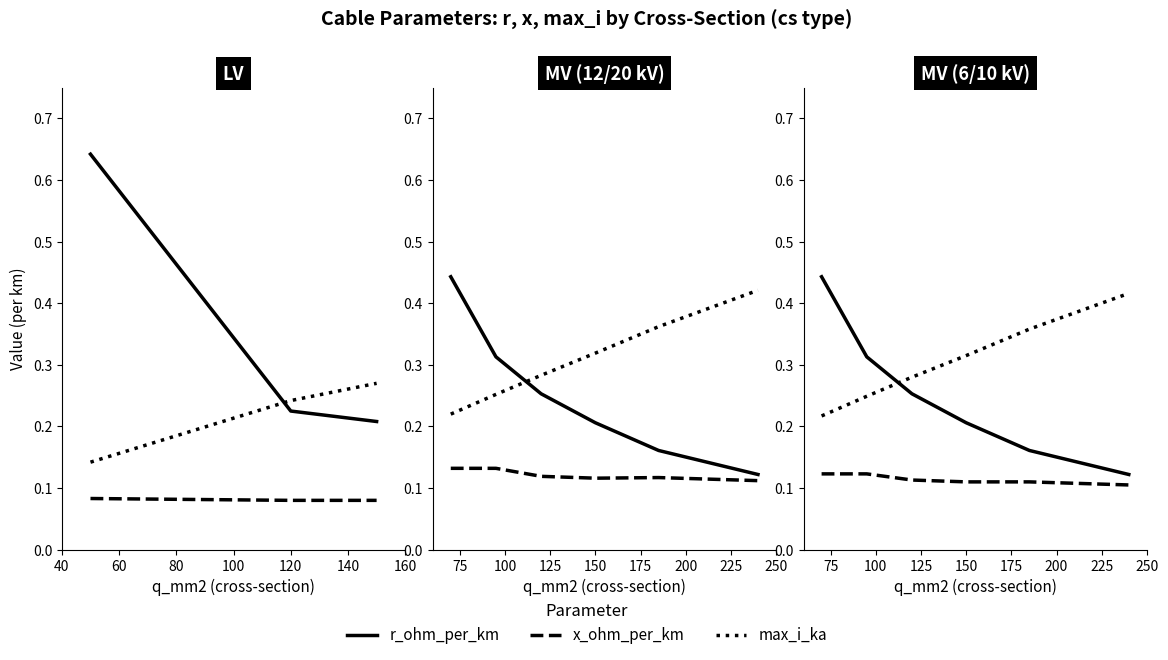

How many lines are shown in the chart?

3